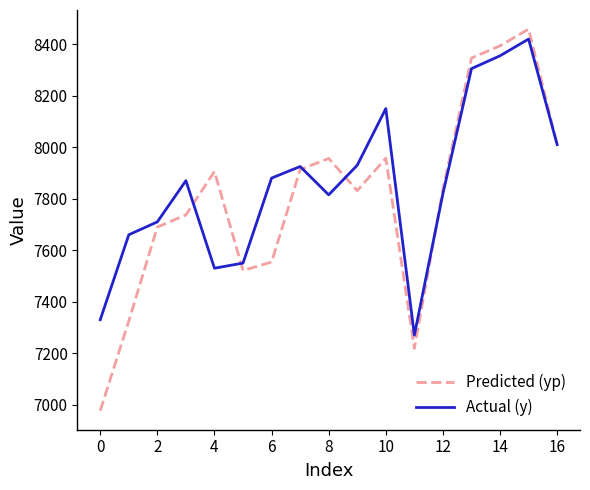

What is the minimum value shown in the chart?

6976.9